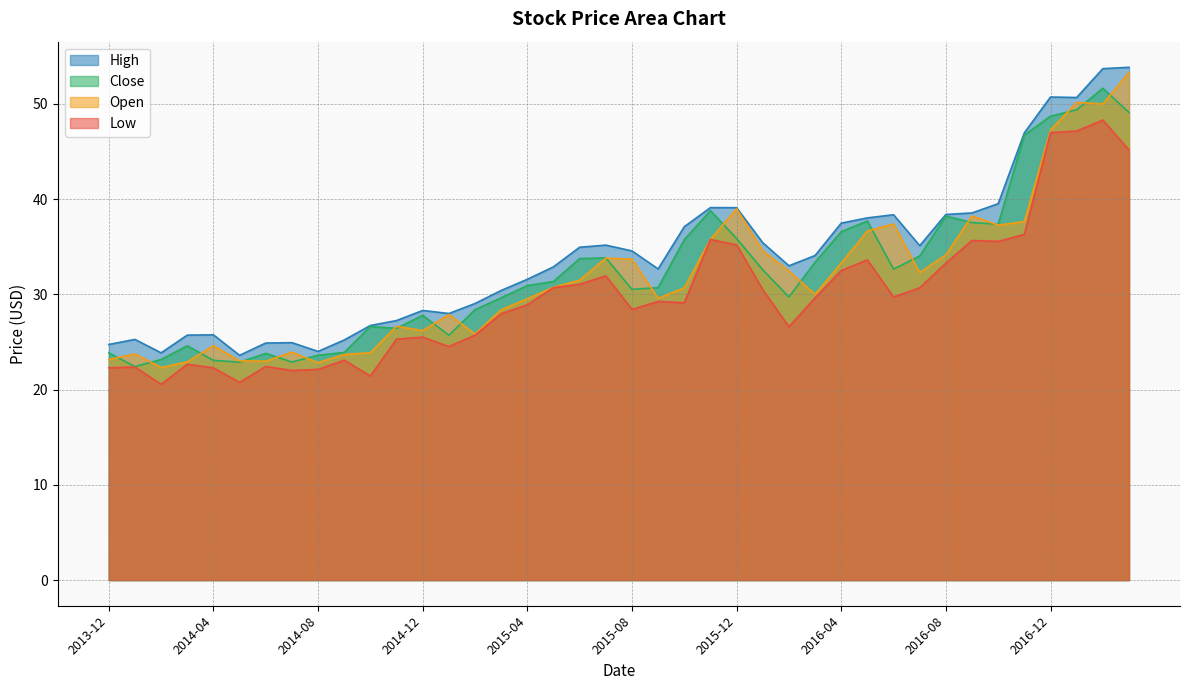

Which category has the lowest value in the Low series?

2014-02